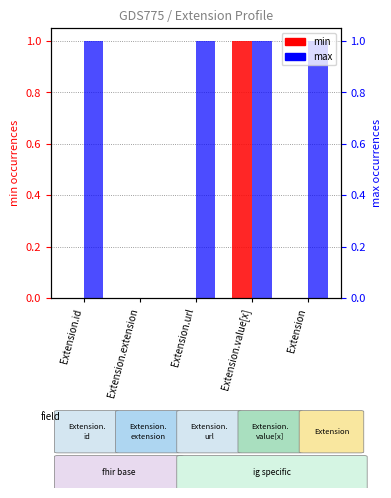

Which series has the largest total across all categories?

max